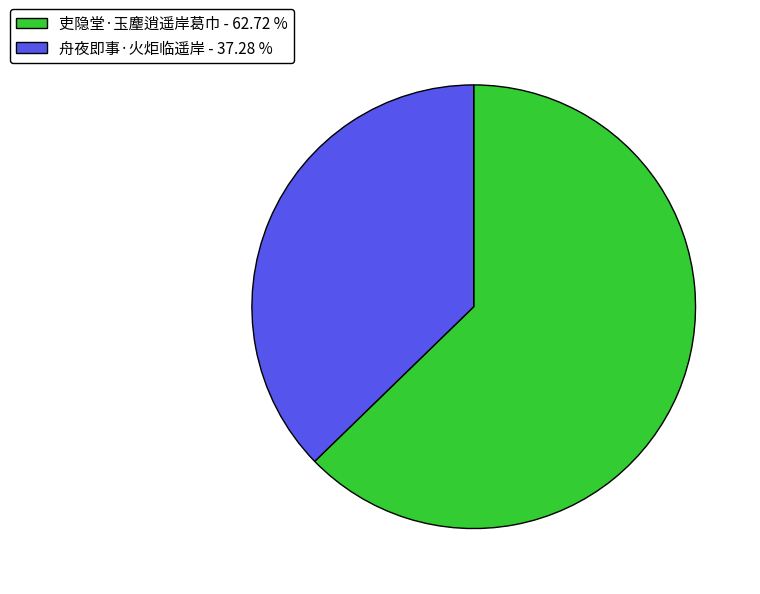

Rank the categories by value from lowest to highest.

舟夜即事·火炬临遥岸, 吏隐堂·玉麈逍遥岸葛巾